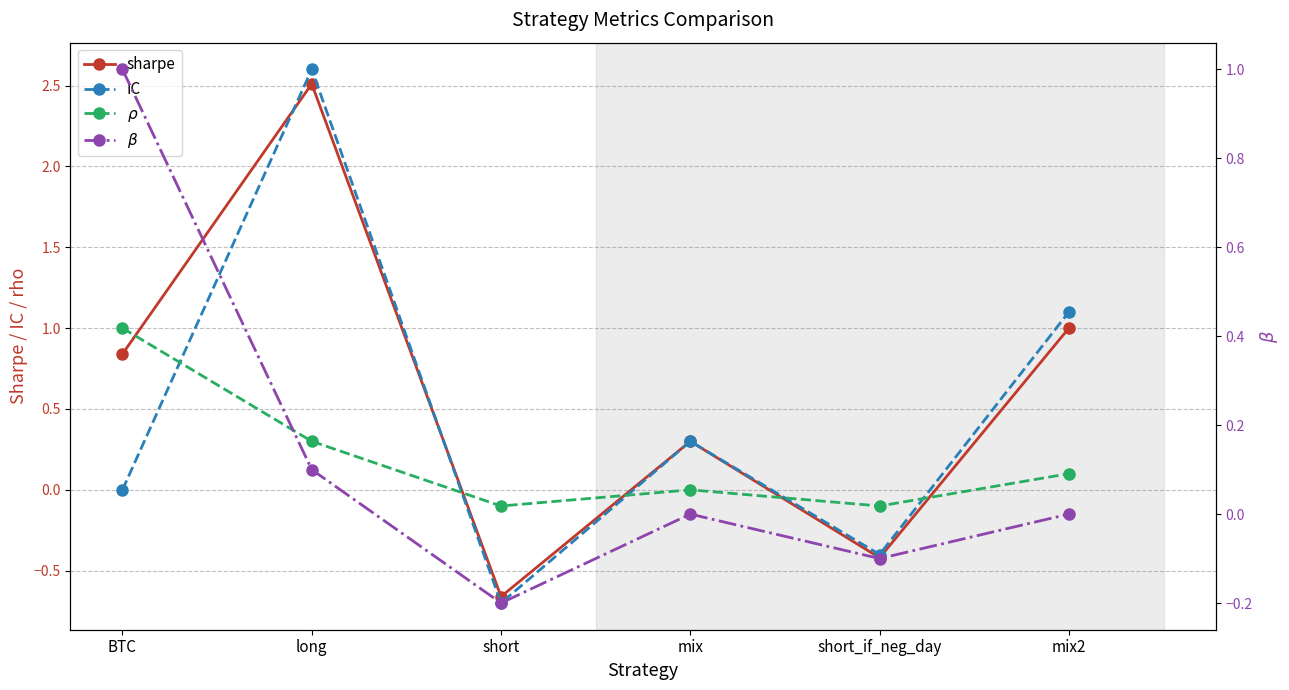

What are all the series names shown in the legend?

sharpe, IC, $\rho$, $\beta$